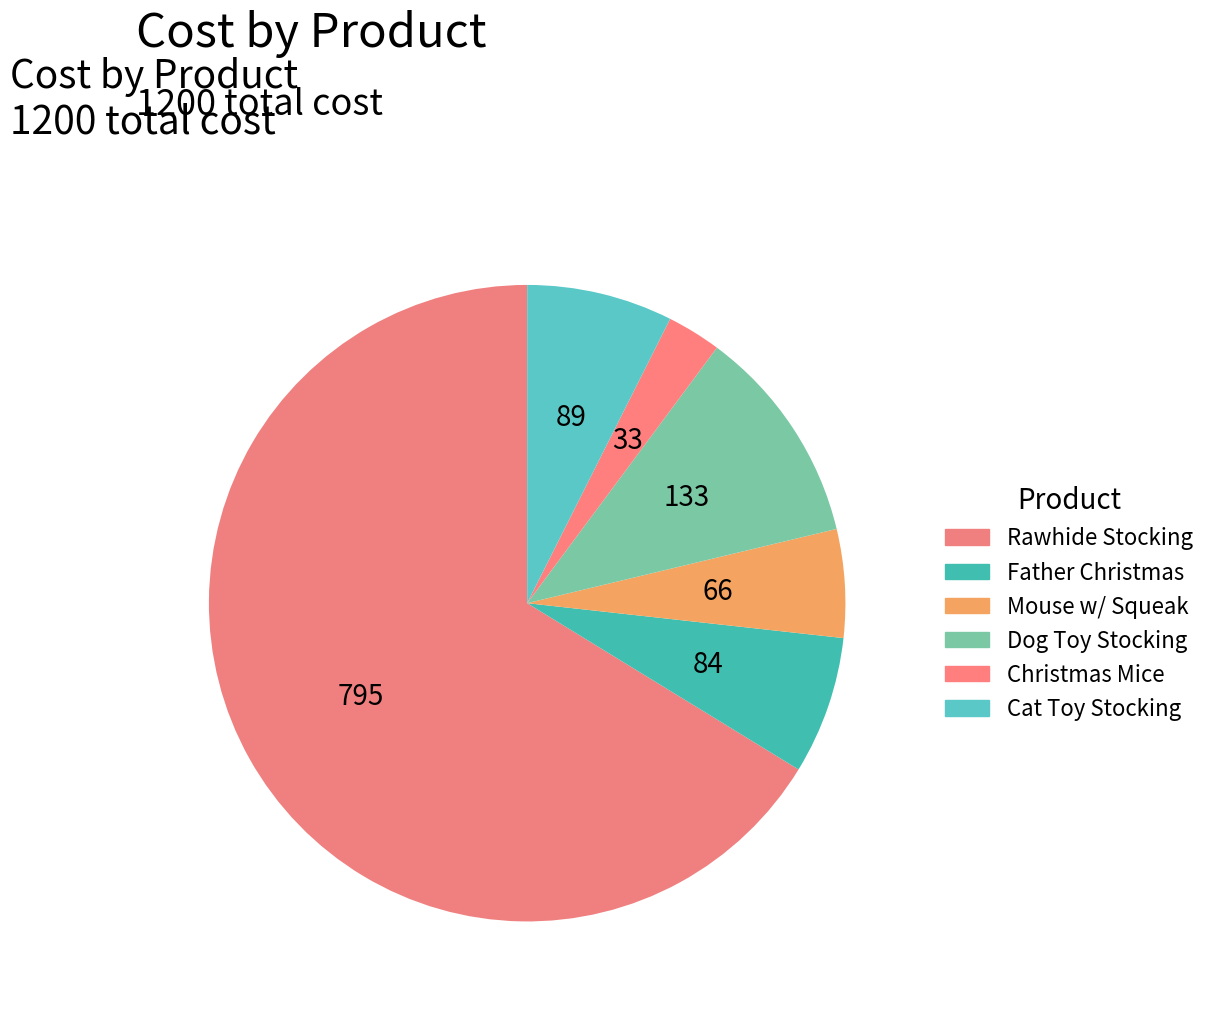

Count the number of slices in the pie.

6